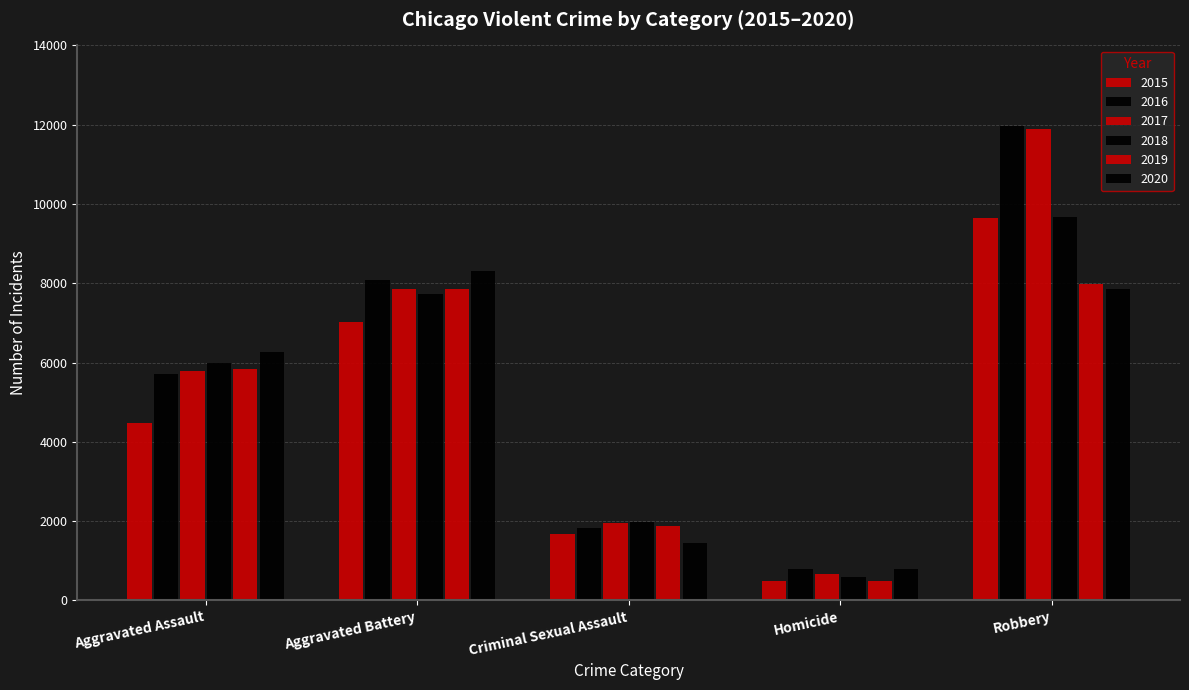

The 2020 series shows 6263 at Aggravated Assault. True or false?

True